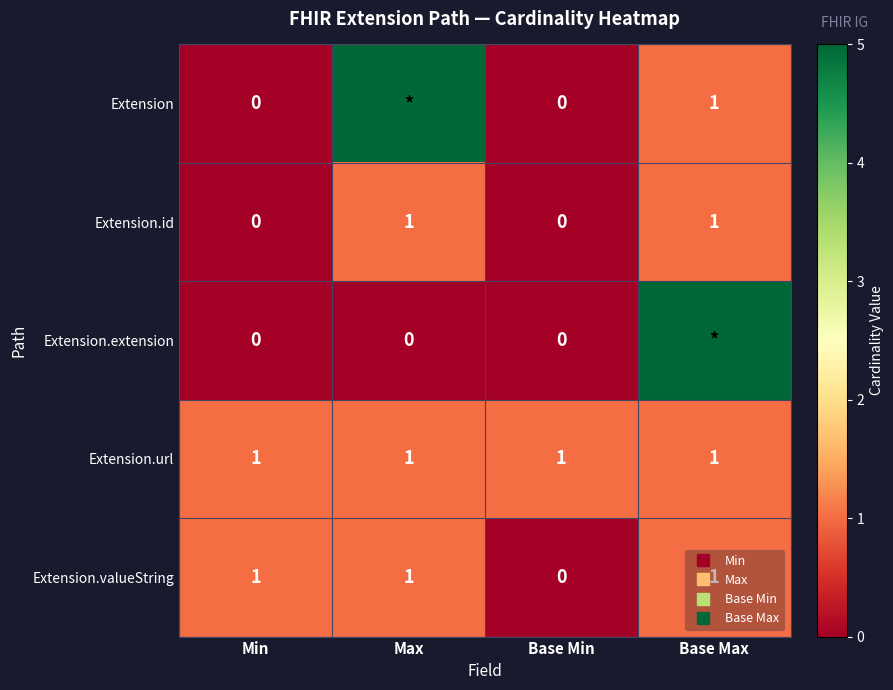

What is the sum of the Extension.valueString values at Max and Base Max?

2